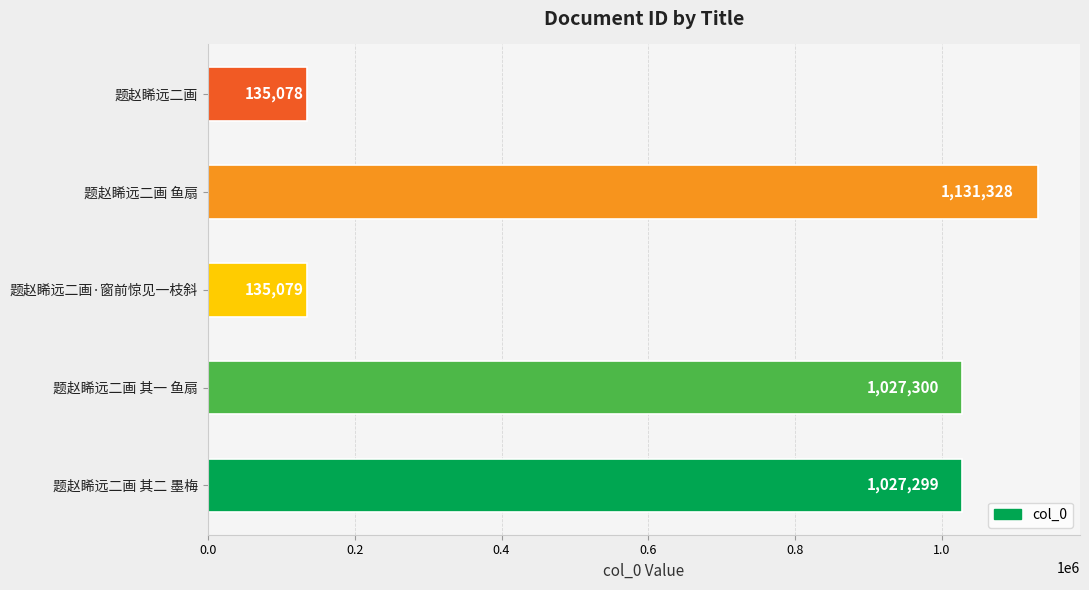

At which label is the value closest to 633203?

题赵睎远二画 其二 墨梅